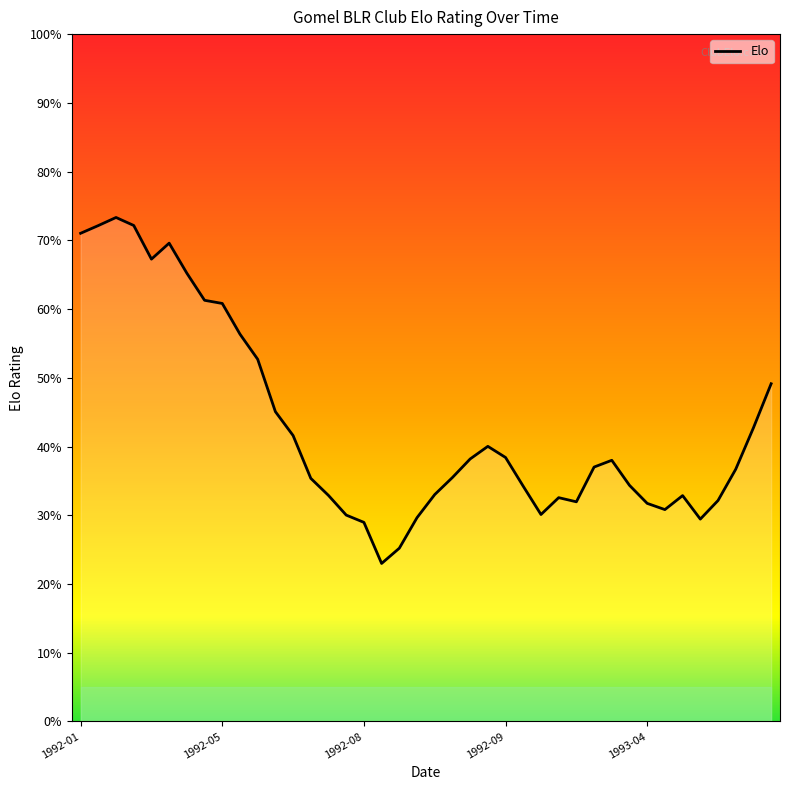

Reading left to right, transcribe all the data shown in this chart.

1027.6	1030.4	1033.3	1030.4	1018.2	1024.0	1013.0	1003.2	1002.0	990.9	981.7	962.7	954.0	938.4	932.2	925.1	922.4	907.5	913.0	924.1	932.5	938.7	945.5	950.1	946.0	935.5	925.3	931.4	929.9	942.5	945.0	935.9	929.3	927.1	932.2	923.6	930.4	941.8	956.8	972.8